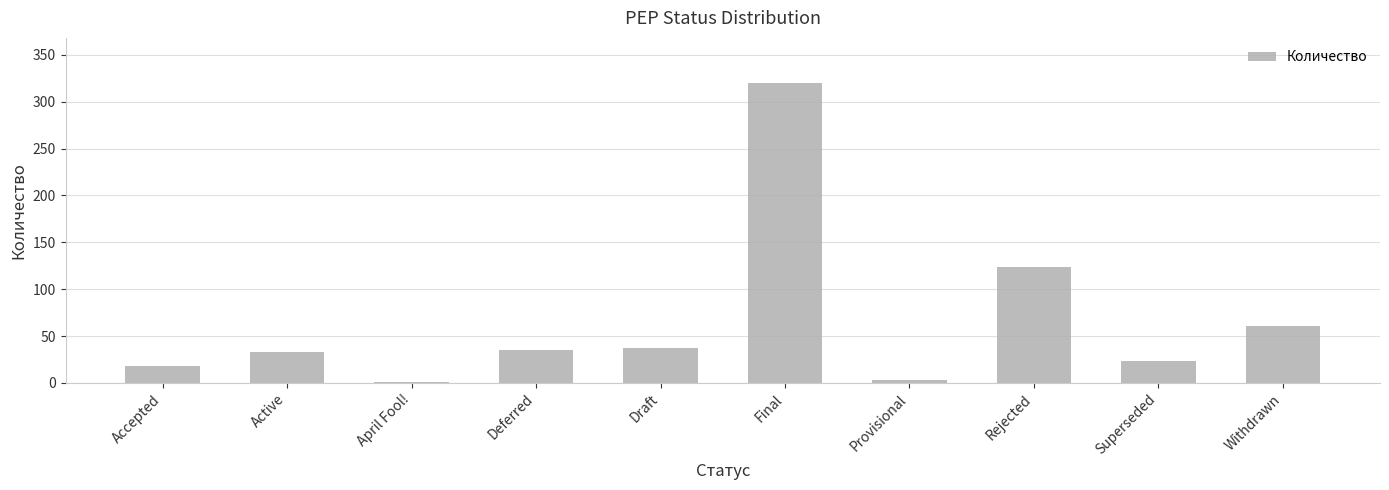

Reading left to right, extract all data points from this chart.

Accepted=18	Active=33	April Fool!=1	Deferred=35	Draft=37	Final=320	Provisional=3	Rejected=124	Superseded=23	Withdrawn=61